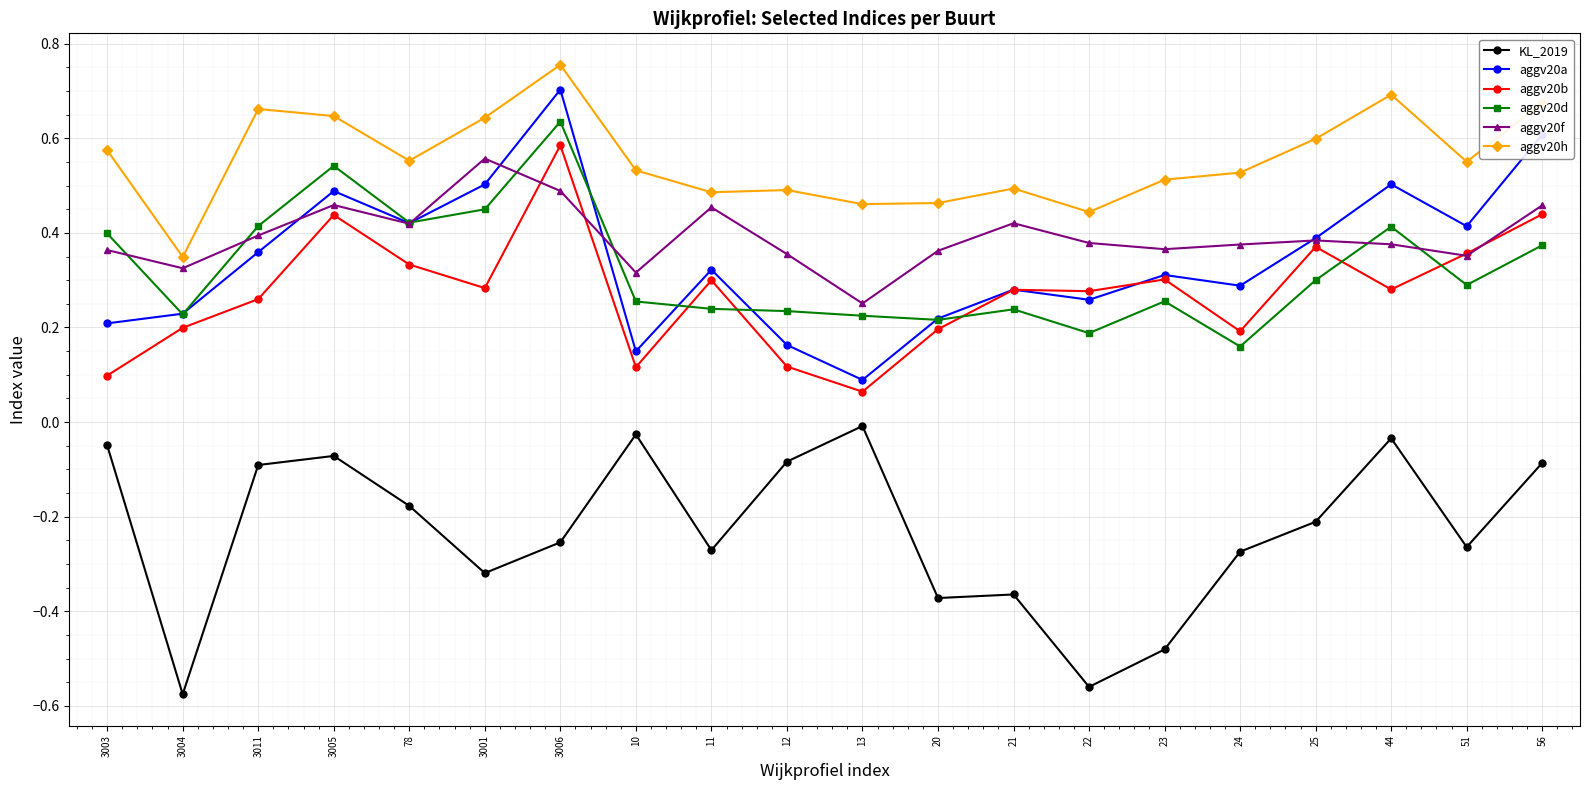

Which series changed the most between 3011 and 44?

aggv20a